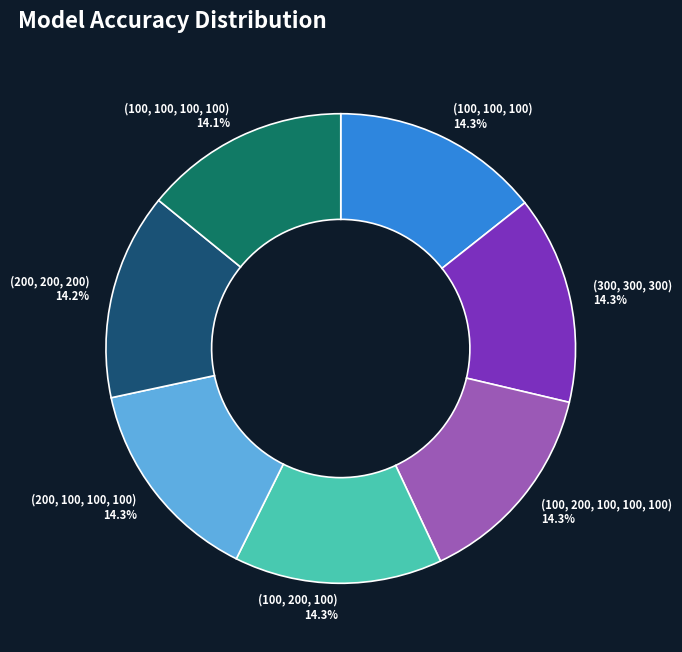

What percentage is NOT represented by (200, 100, 100, 100)?

85.7%